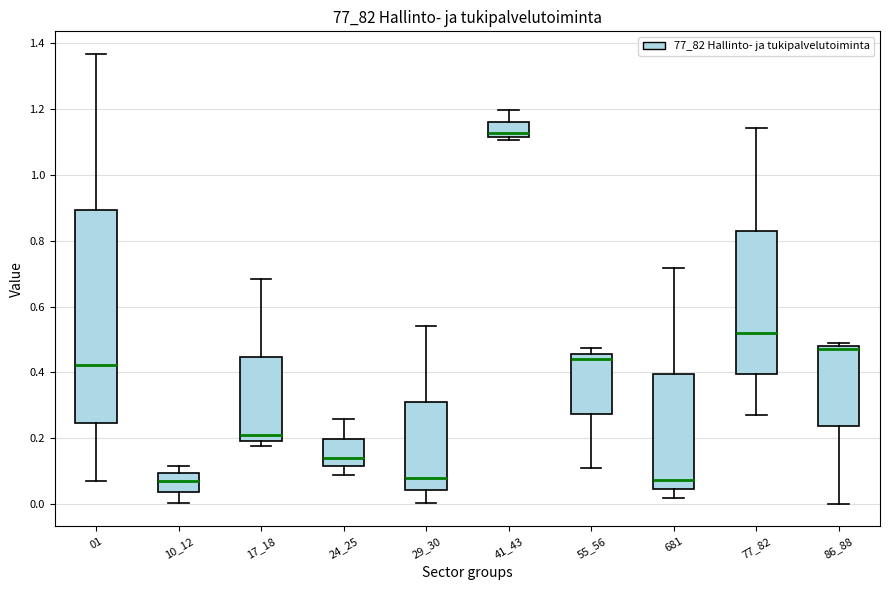

Reading left to right, transcribe this box plot: for each box, give where its median line is, the range the box spans, and where its two whiskers end, as read against the y-axis. The values are not printed on the chart, so give them approximately, as read against the axis.

01: median 0.42, box 0.24 to 0.90, whiskers 0.08 to 1.36
10_12: median 0.08, box 0.04 to 0.10, whiskers 0.00 to 0.12
17_18: median 0.20 (just above the box's lower edge), box 0.20 to 0.44, whiskers 0.18 to 0.68
24_25: median 0.14, box 0.12 to 0.20, whiskers 0.08 to 0.26
29_30: median 0.08, box 0.04 to 0.32, whiskers 0.00 to 0.54
41_43: median 1.12 (just above the box's lower edge), box 1.12 to 1.16, whiskers 1.10 to 1.20
55_56: median 0.44, box 0.28 to 0.46, whiskers 0.10 to 0.48
681: median 0.08, box 0.04 to 0.40, whiskers 0.02 to 0.72
77_82: median 0.52, box 0.40 to 0.82, whiskers 0.28 to 1.14
86_88: median 0.48 (just below the box's upper edge), box 0.24 to 0.48, whiskers 0.00 to 0.48 (just above the box's upper edge)